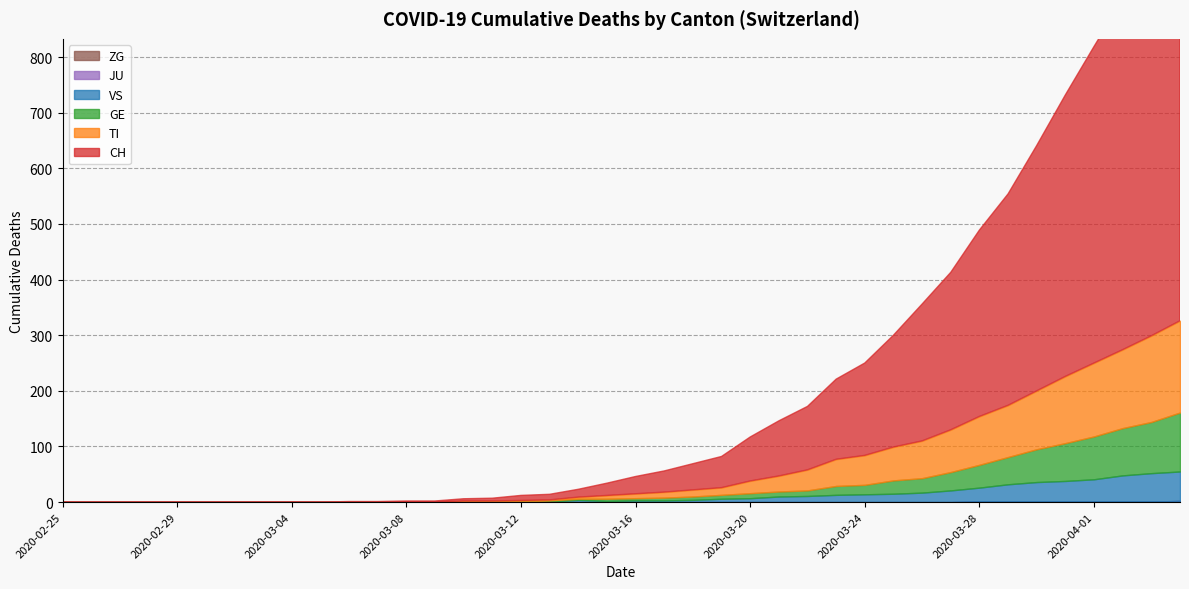

How many values in the CH series are below 31?

20